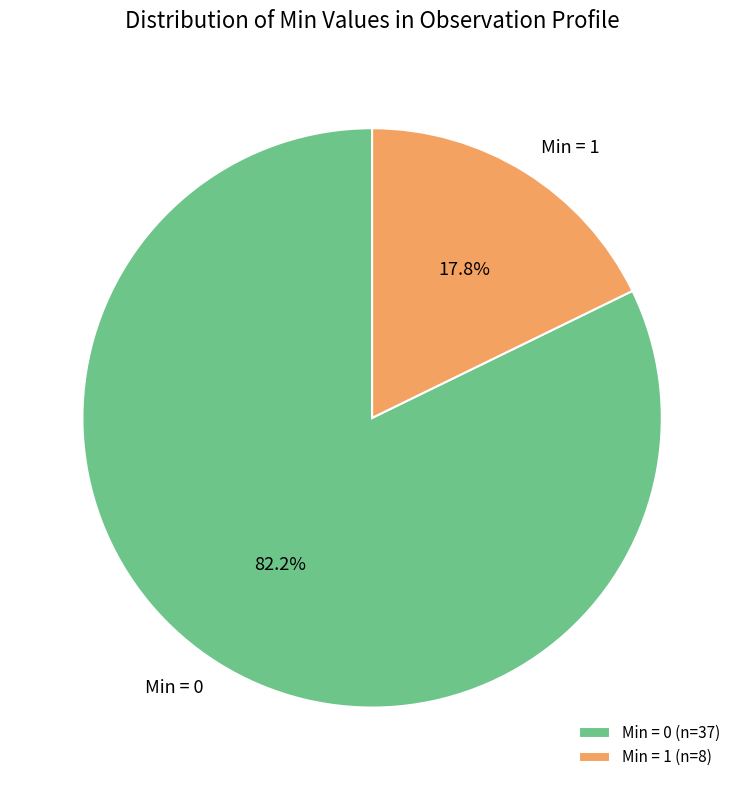

Is there a majority slice in this chart?

Yes